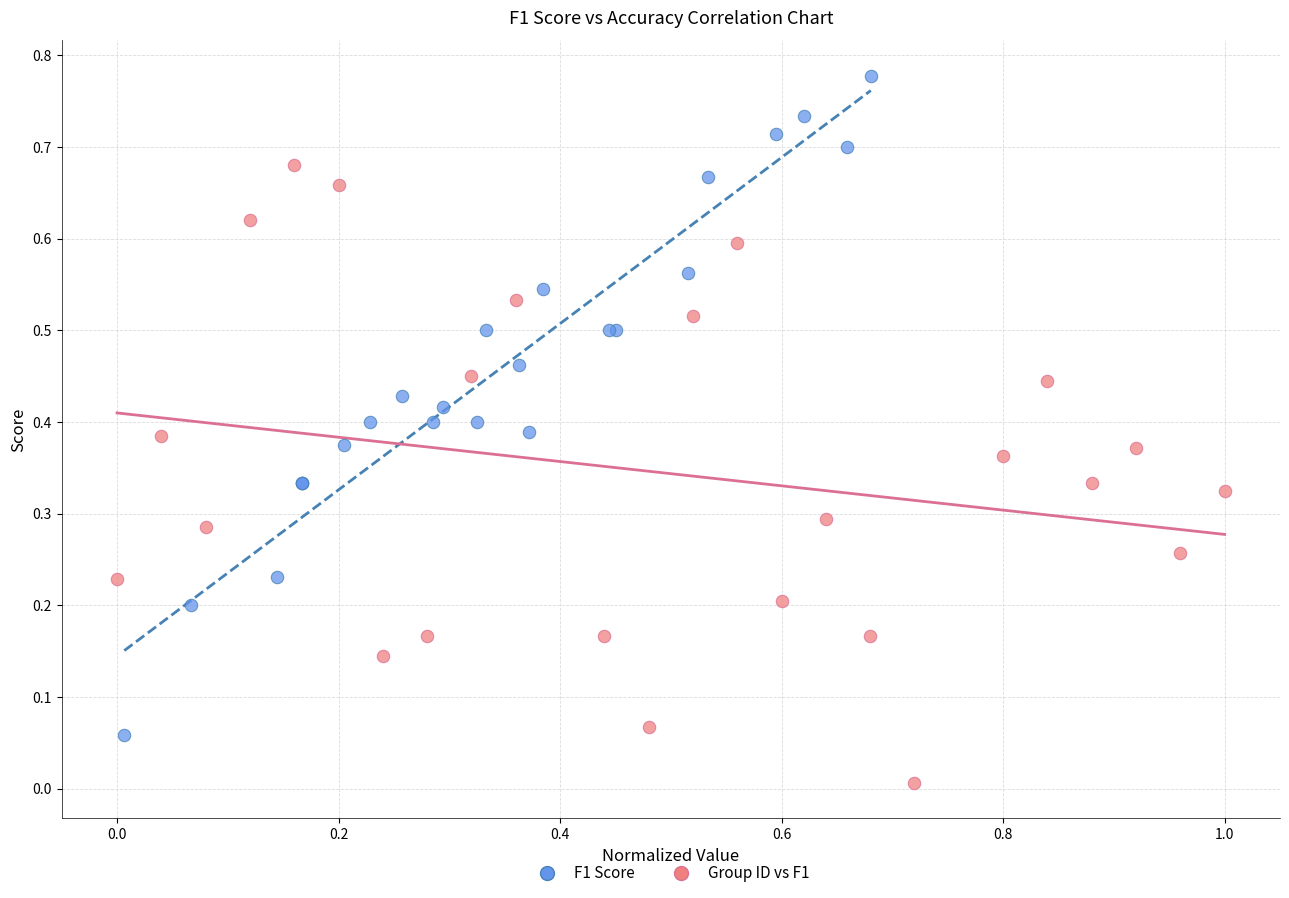

Which series contains the lowest Y value?

Group ID vs F1